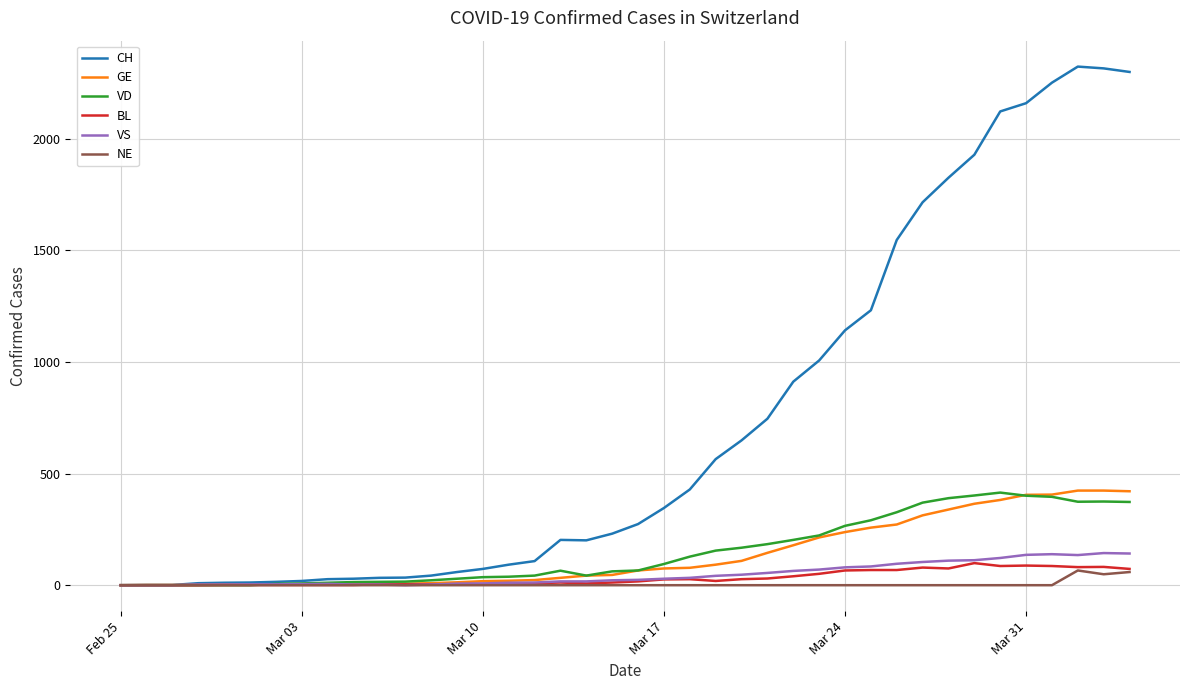

What is the highest value of the CH series?

2324